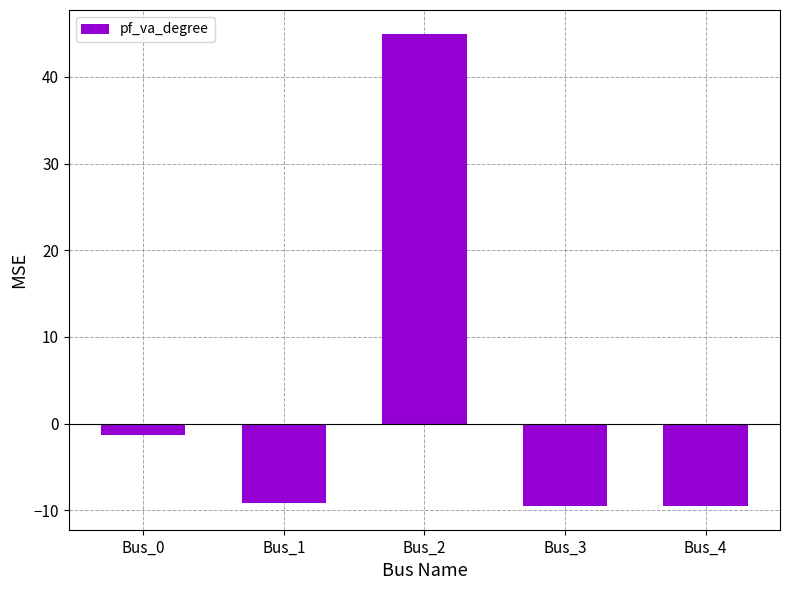

The value at Bus_2 is 20.1. True or false?

False